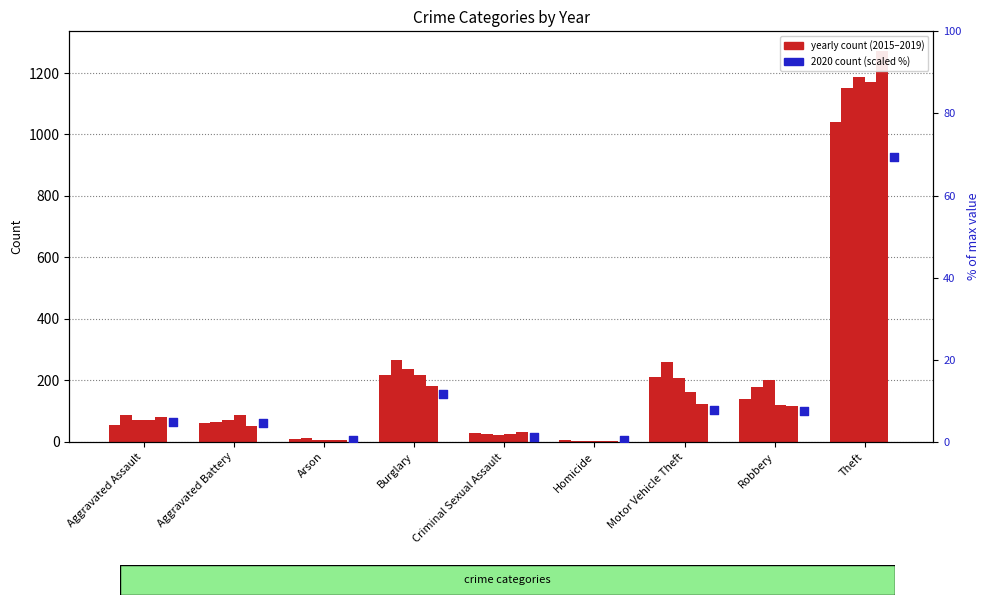

At which category is the sum across all series the highest?

Theft